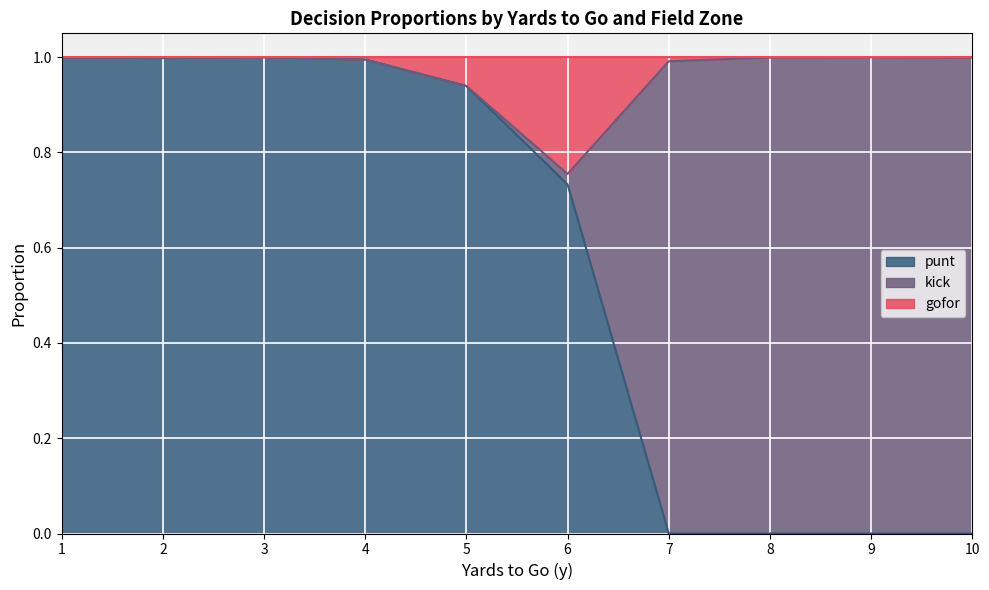

Which label corresponds to the smallest value in the chart?

1